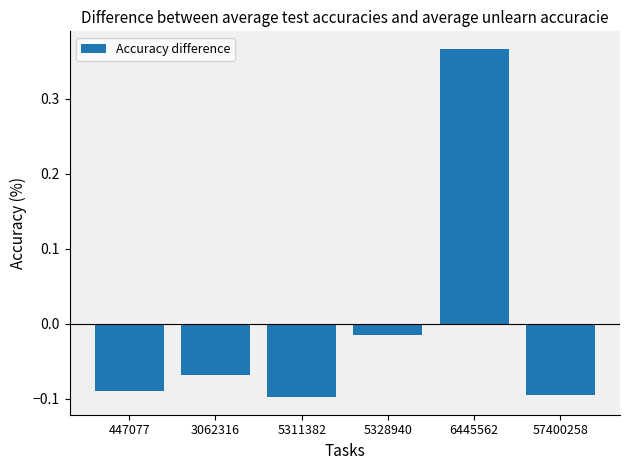

At which category does the chart reach its peak across all series?

6445562